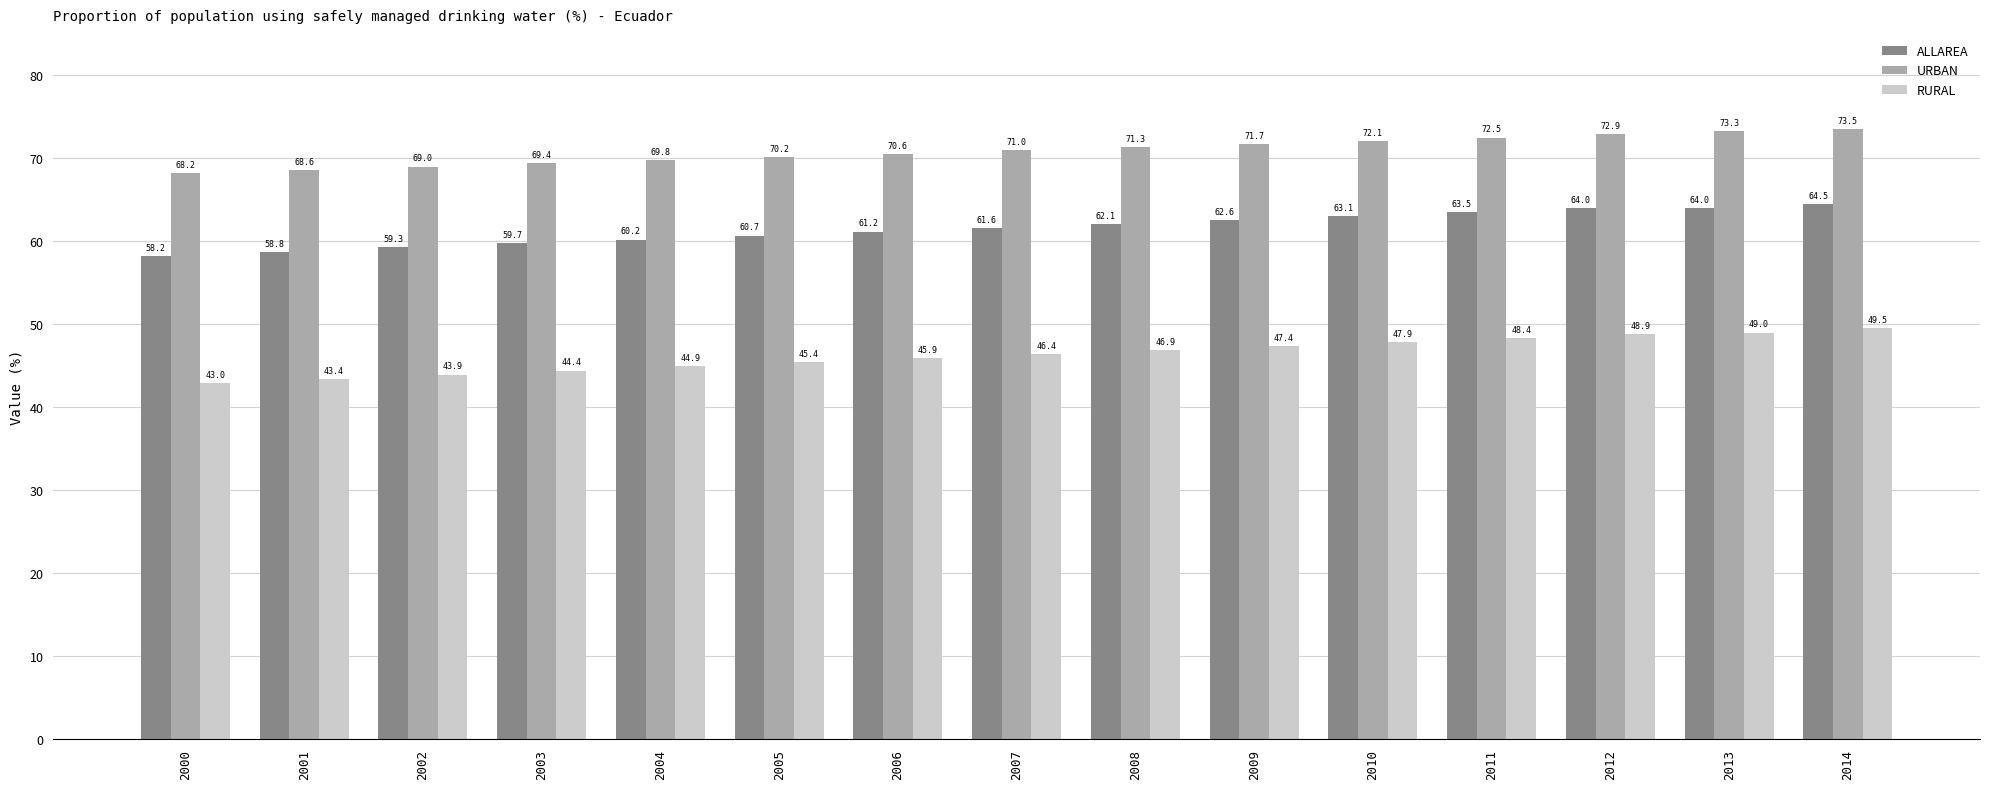

The ALLAREA series shows 58.8 at 2001. True or false?

True